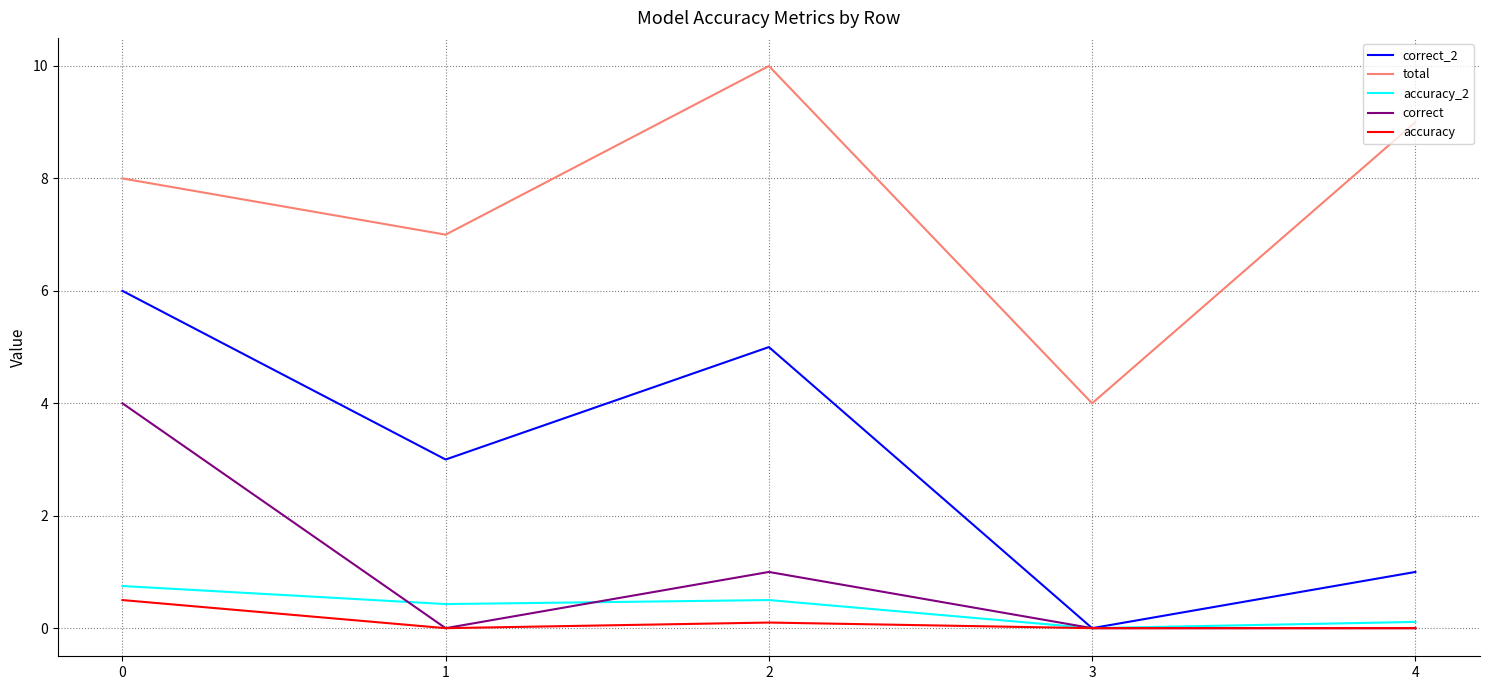

Rank the series by their maximum value, from highest to lowest.

total, correct_2, correct, accuracy_2, accuracy